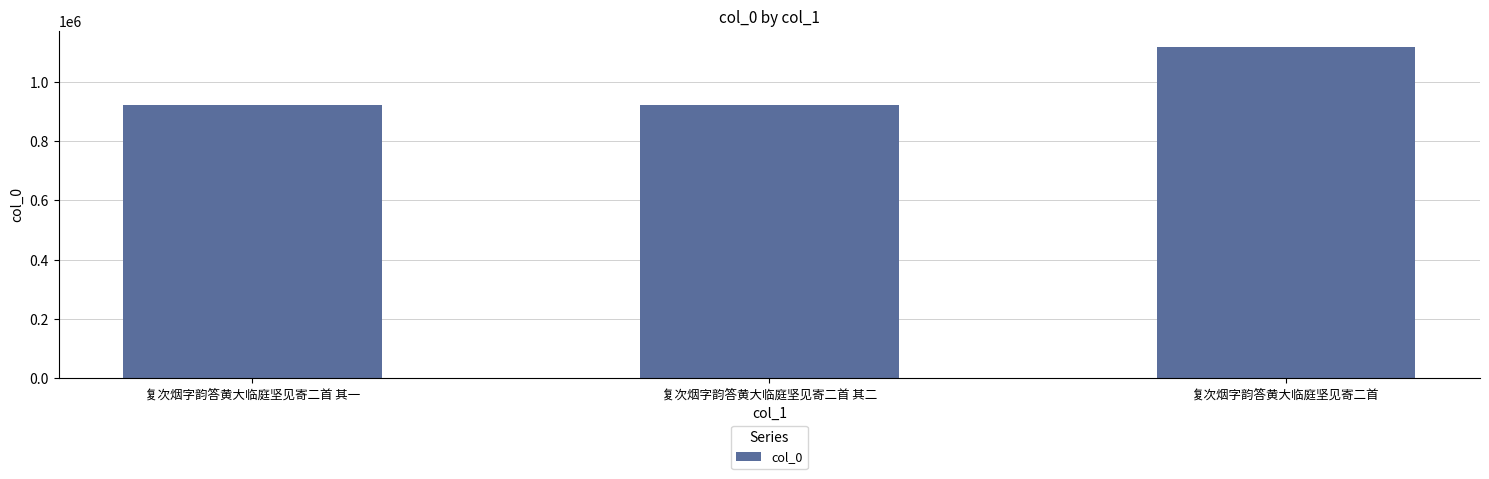

The value at 复次烟字韵答黄大临庭坚见寄二首 其二 is 436460. True or false?

False